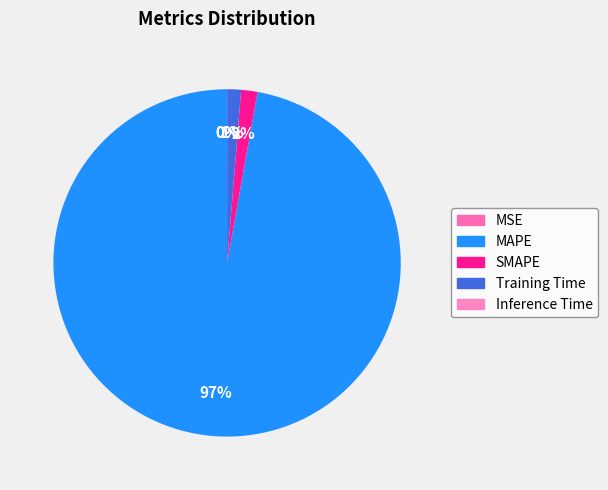

To the nearest percent, what is the difference between the Training Time and MSE slice percentages?

1%